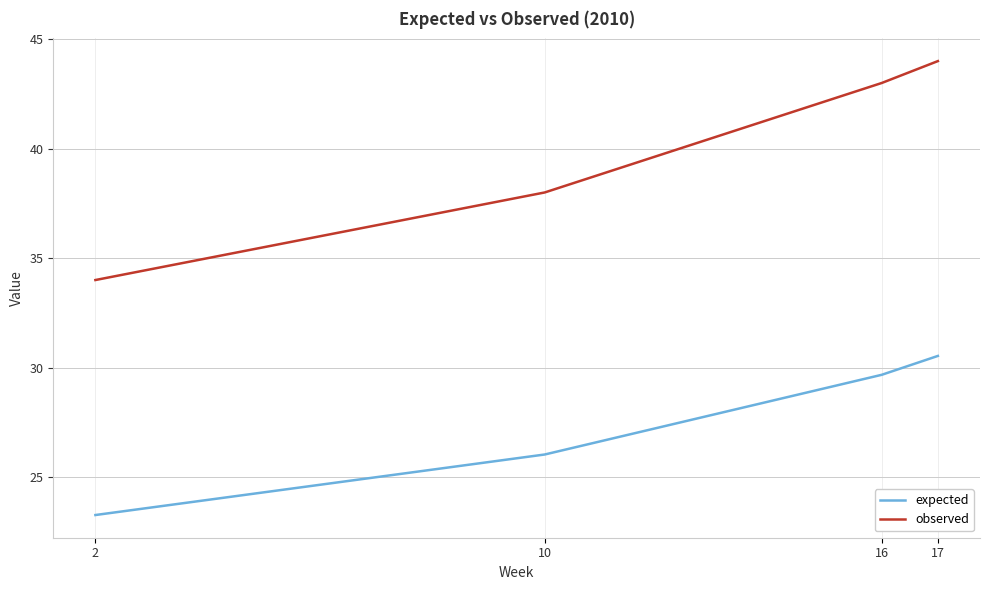

Is this an area chart (filled region under the line)?

No